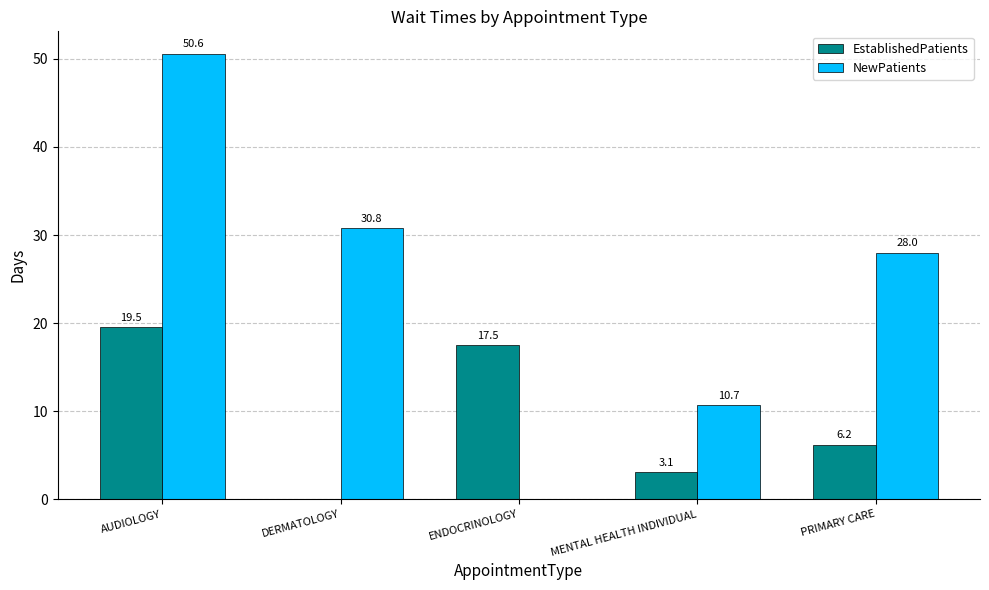

Which series has the largest range (max minus min)?

NewPatients